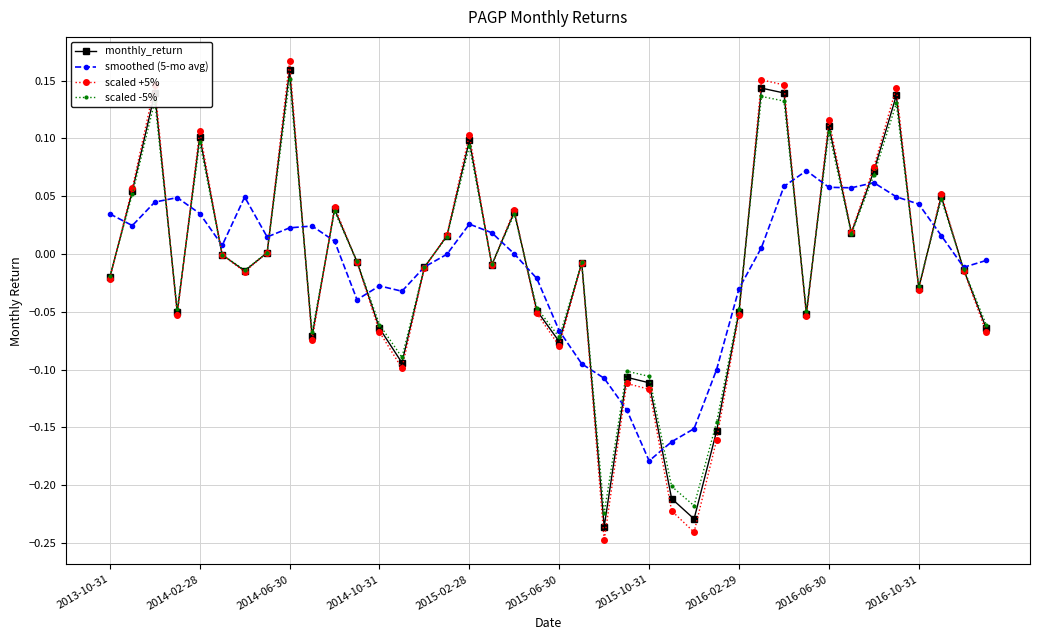

In scaled +5%, how many points are higher than both neighbors (excluding endpoints)?

12